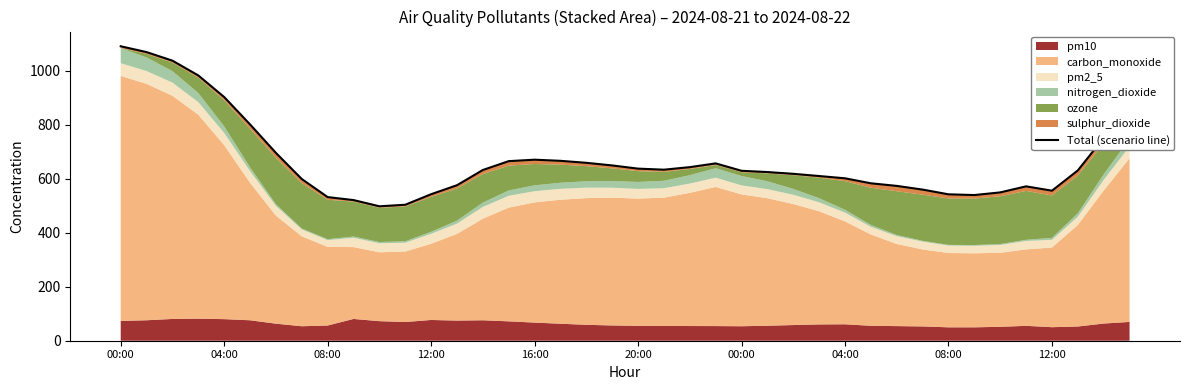

True or false: the data shows 658.5 at 18.

True